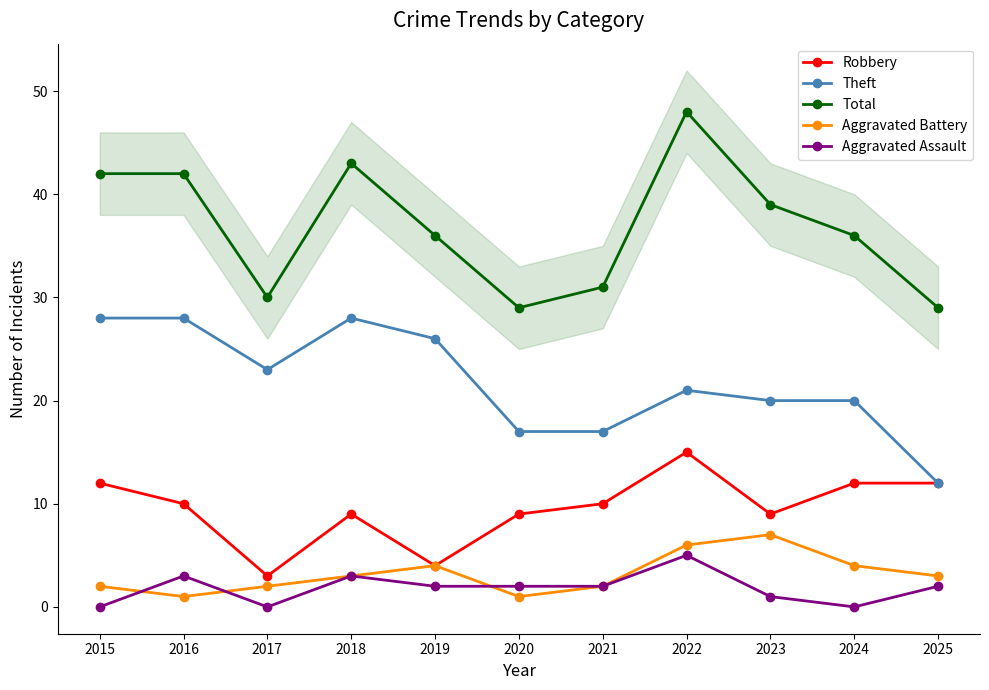

The value of Total at 2017 is 30. True or false?

True